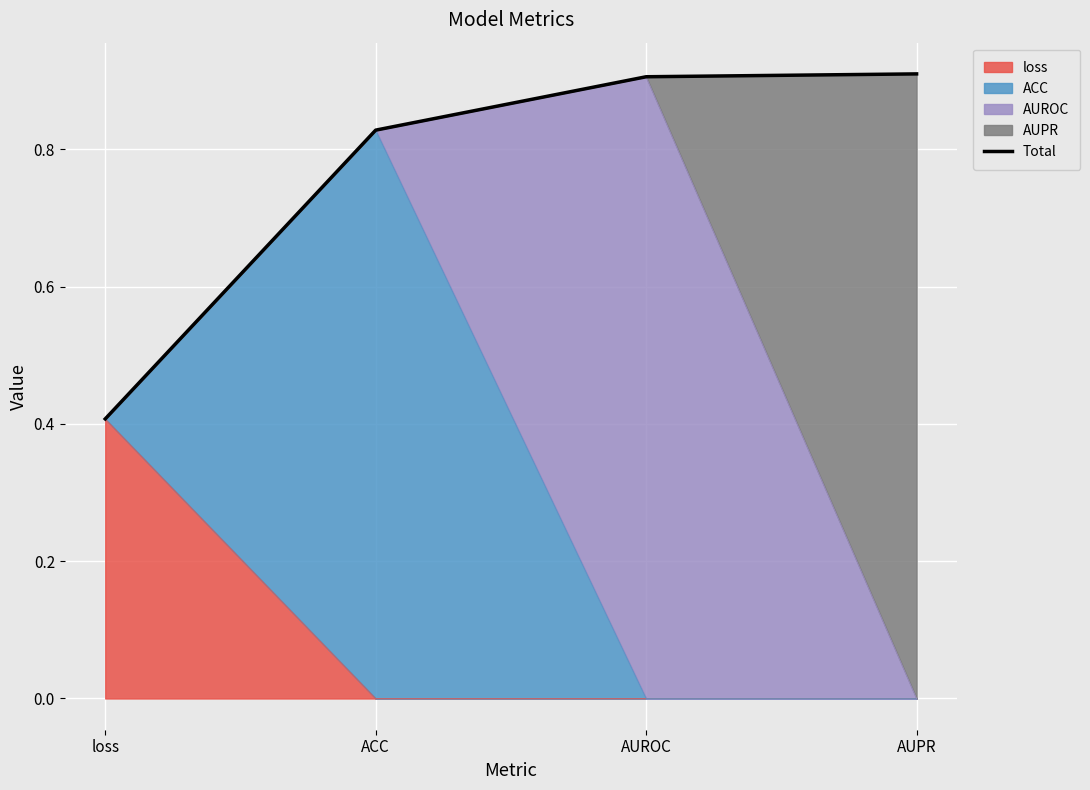

What is the greatest value displayed?

0.9